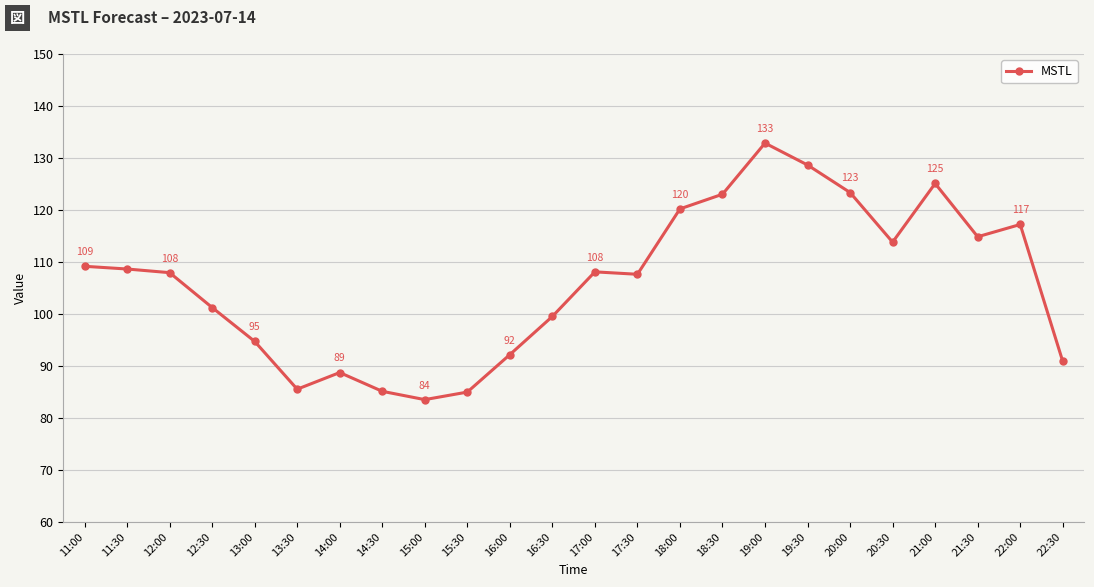

At which category does the chart reach its minimum across all series?

15:00